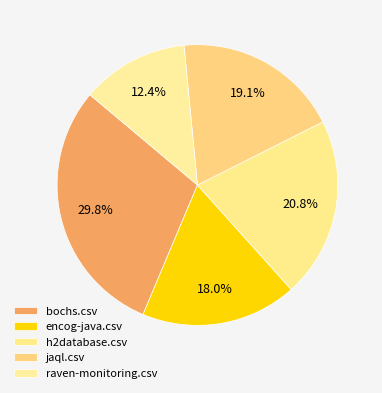

Is there any slice that represents more than half of the pie?

No